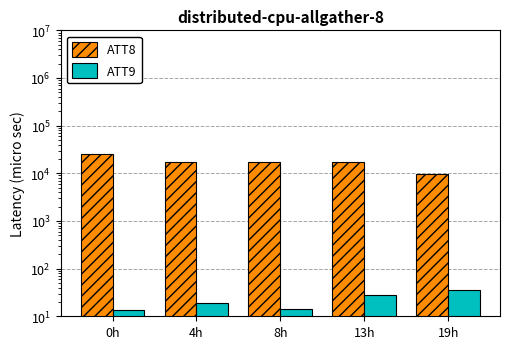

What is the label of the 4th bar from the right?

4h